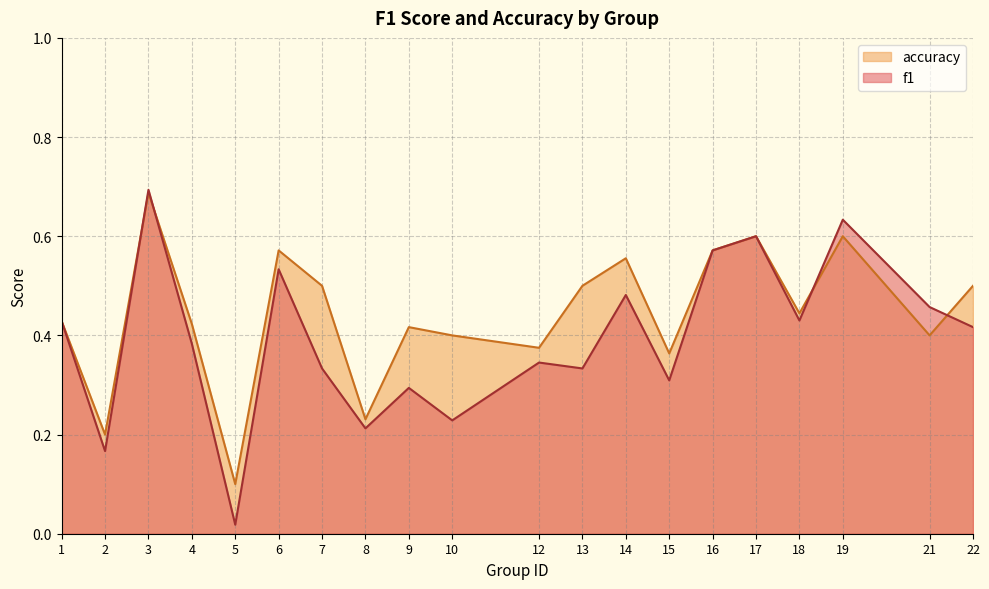

After their last crossing, which series has the higher values: accuracy or f1?

accuracy